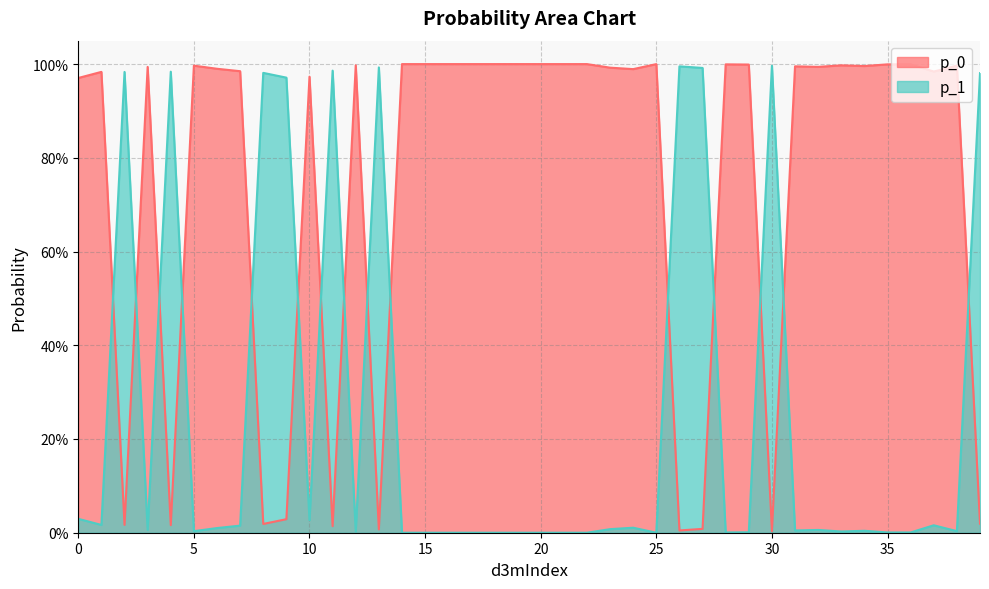

Is it true that p_1 equals 0.0 at 7?

True